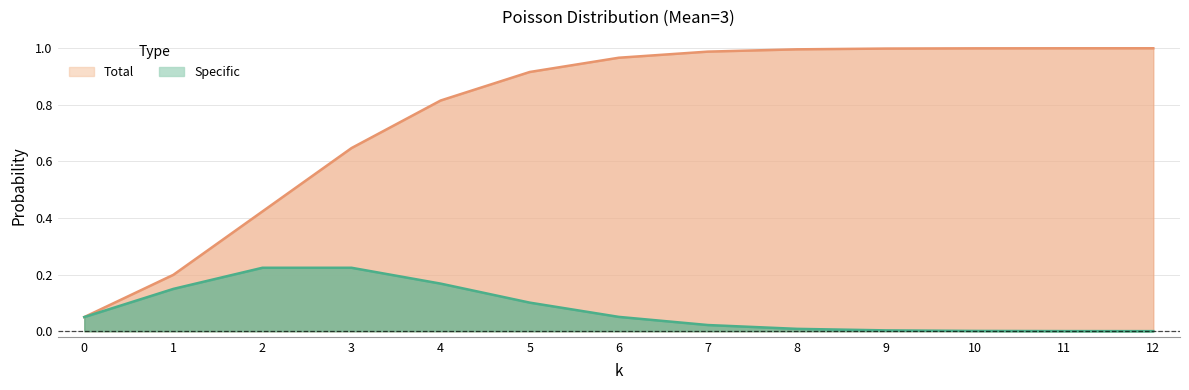

What is the difference between the highest and lowest values at 8?

1.0